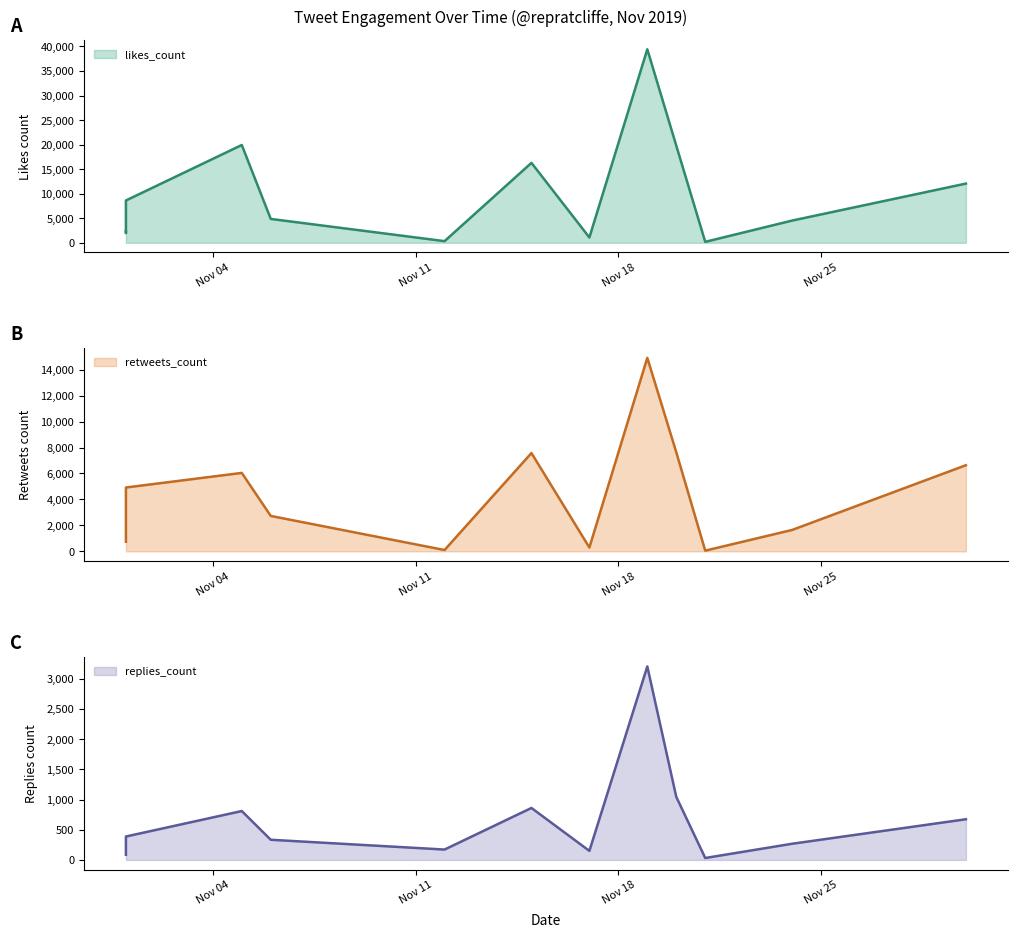

At 2019-11-21, list the series in order from smallest to largest.

replies_count, retweets_count, likes_count